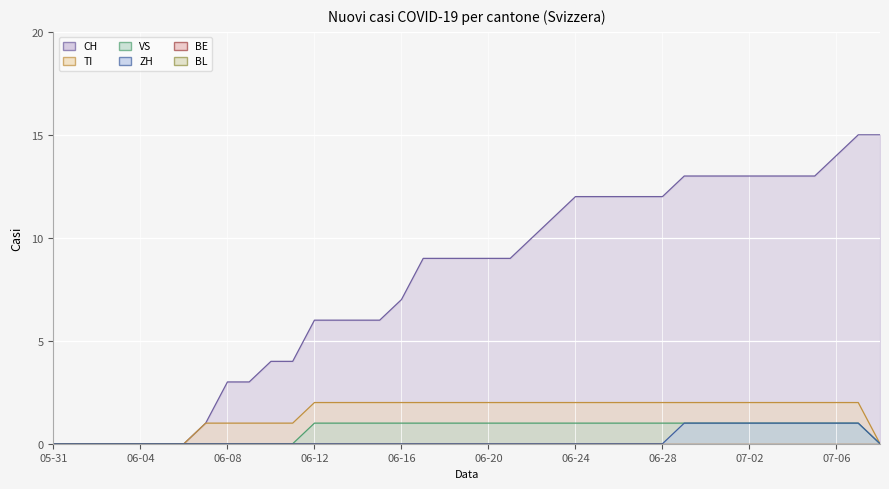

The value of ZH (line) at 06-24 is 0. True or false?

True